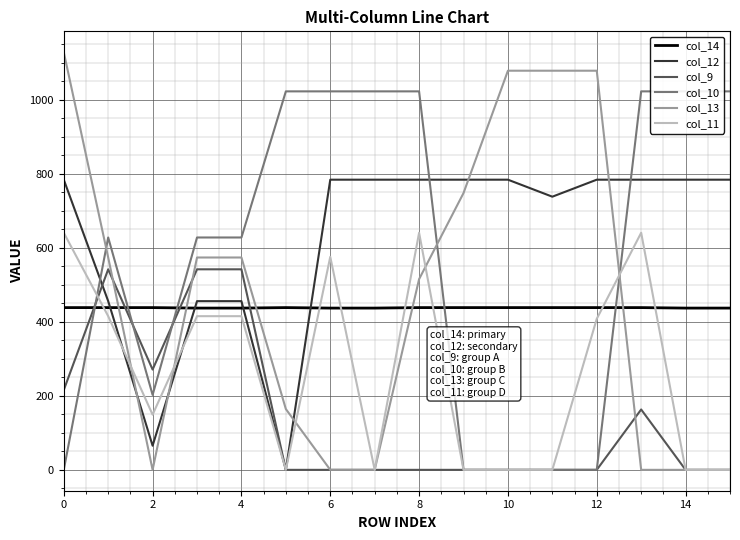

The value of col_9 at 4 is 542.1. True or false?

True